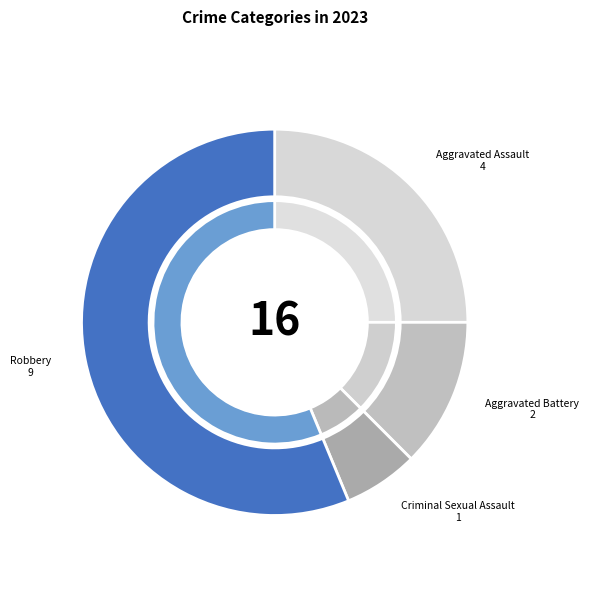

How much of the chart is everything except Aggravated Battery?

87.5%